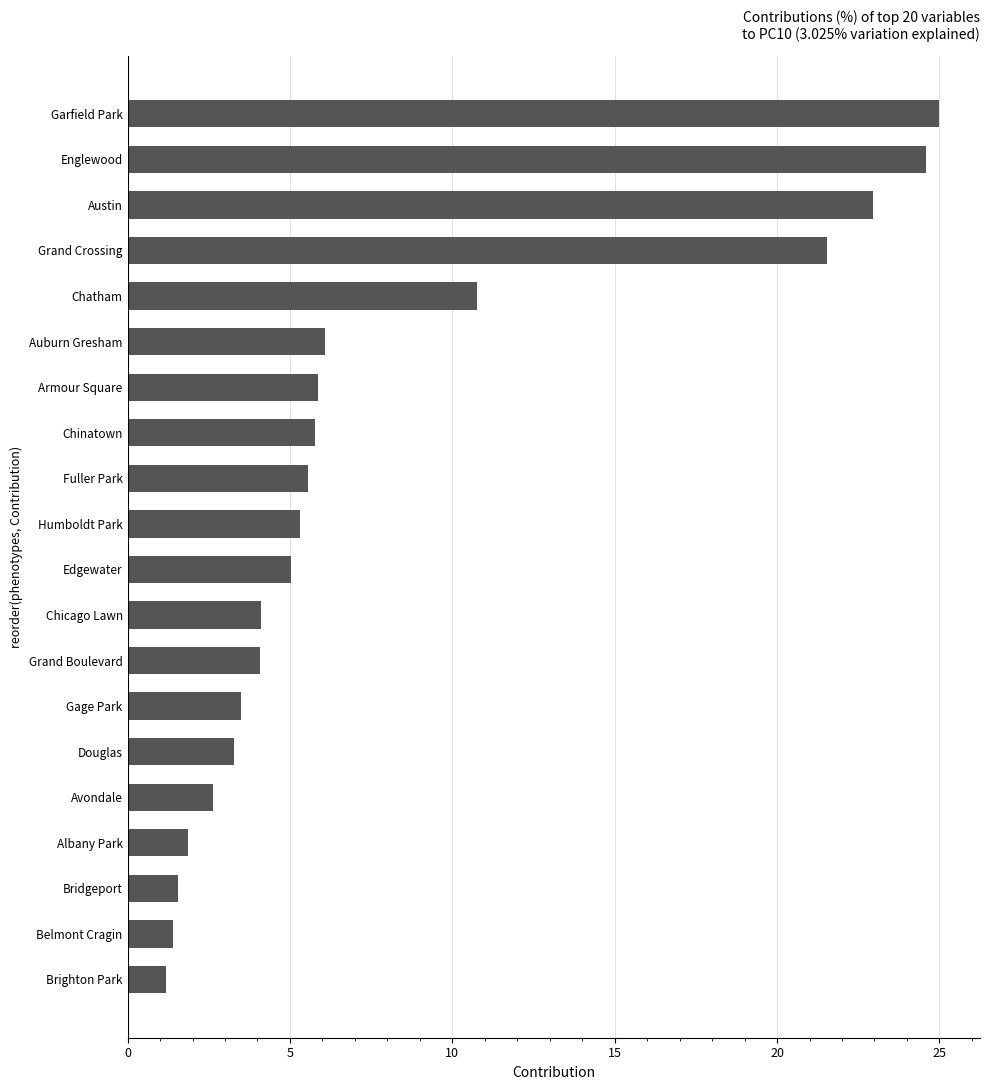

What is the average value?

8.1